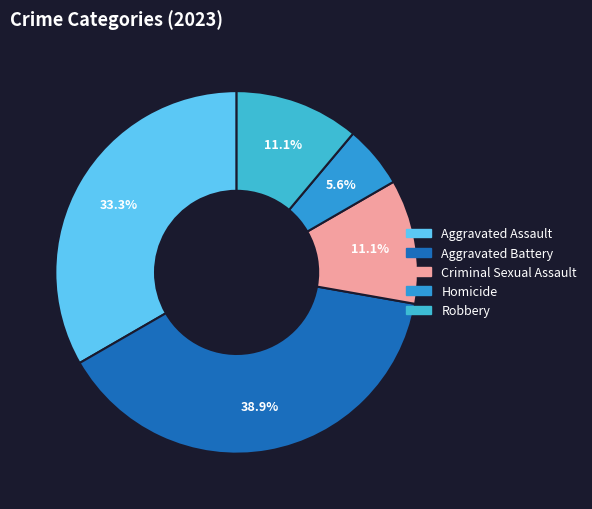

To the nearest percent, what portion does Aggravated Assault represent?

33%